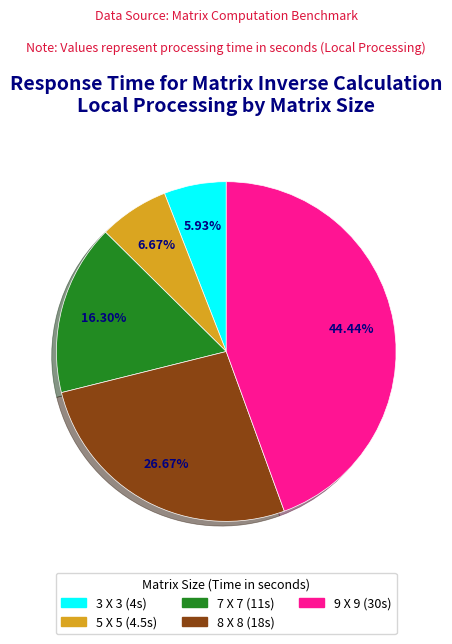

True or false: 8 X 8 accounts for 27% of the total.

True